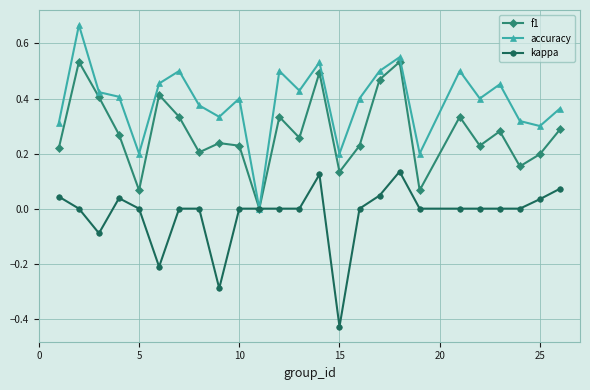

Which series has the largest total across all categories?

accuracy